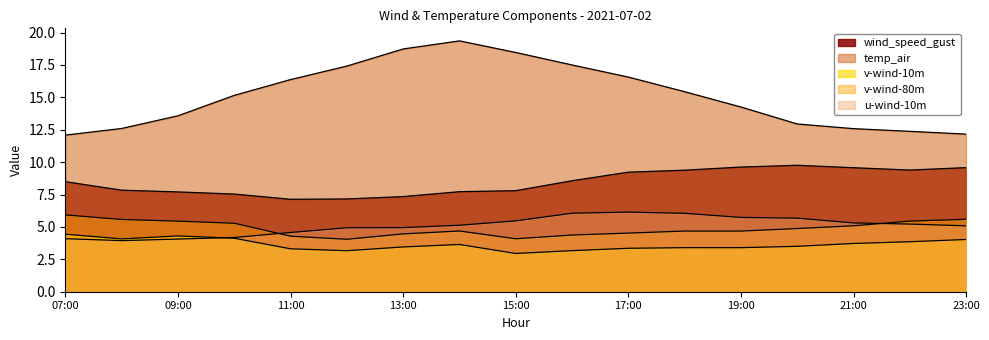

How many series are shown in this chart?

5